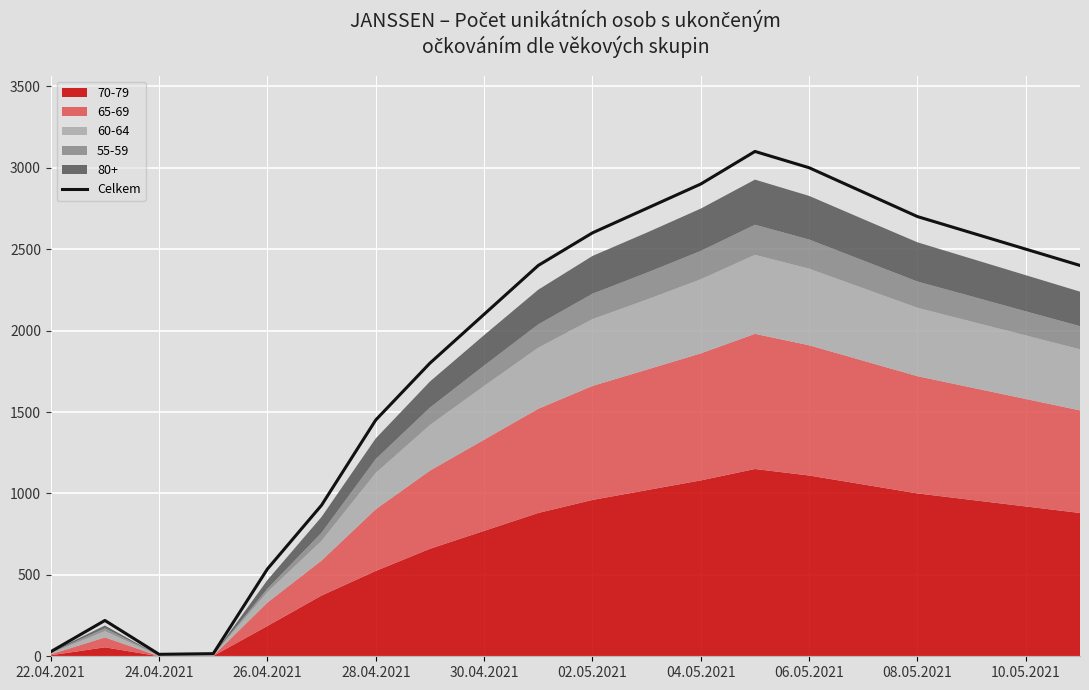

The Celkem series shows 1169 at 30.04.2021. True or false?

False